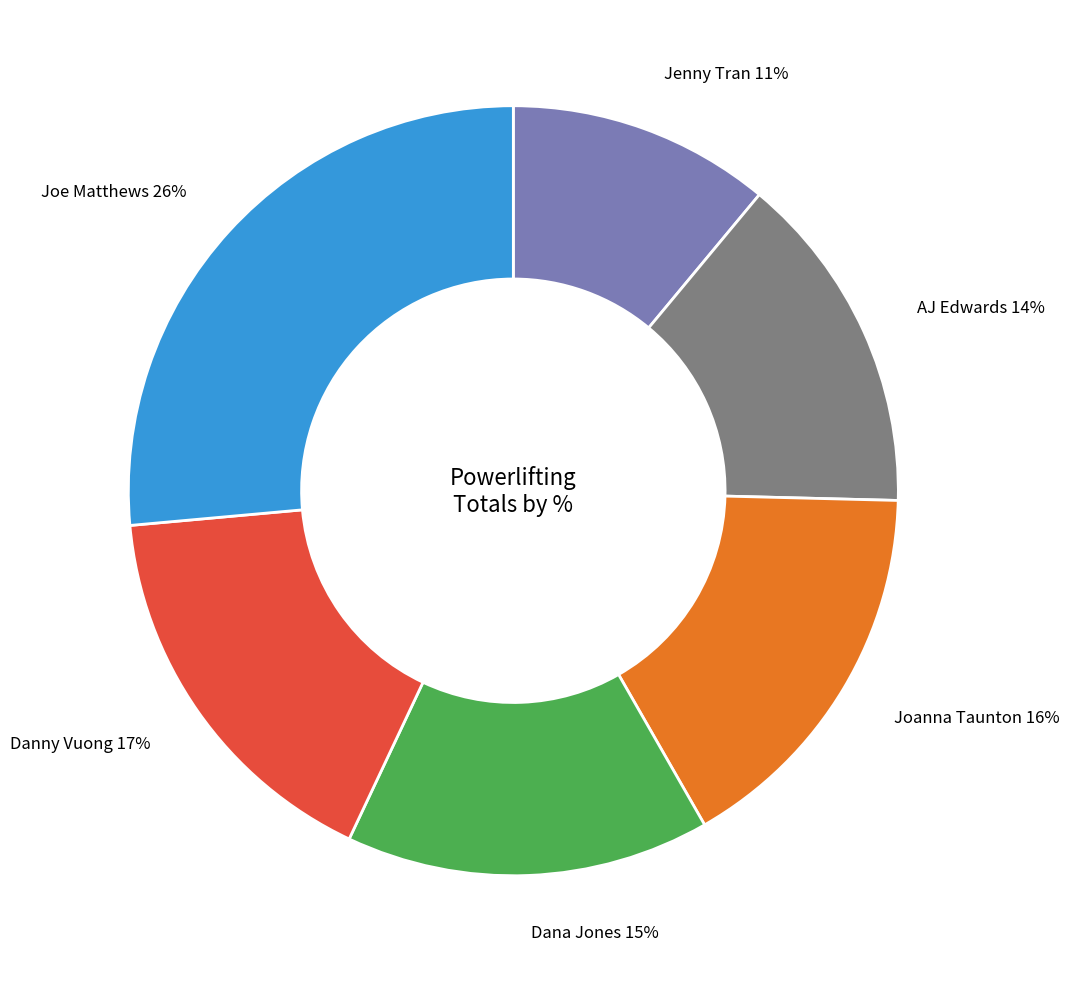

What is the largest slice in the pie chart?

Joe Matthews